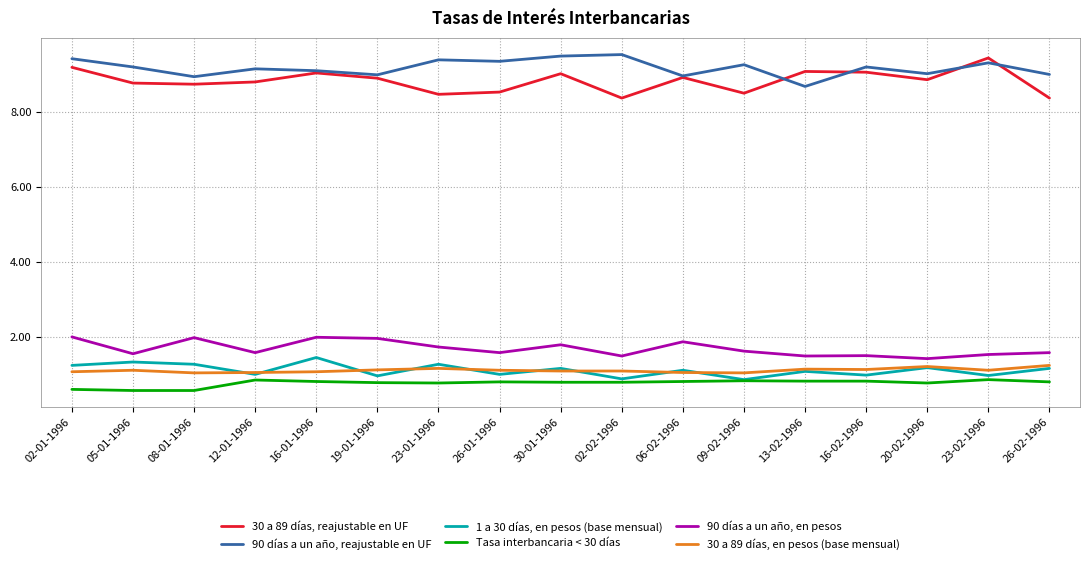

True or false: 90 días a un año, en pesos and 30 a 89 días, en pesos (base mensual) cross at least once.

False